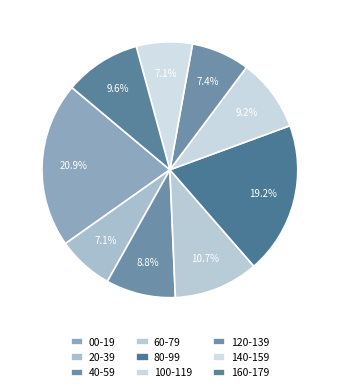

Which slice is the largest?

00-19